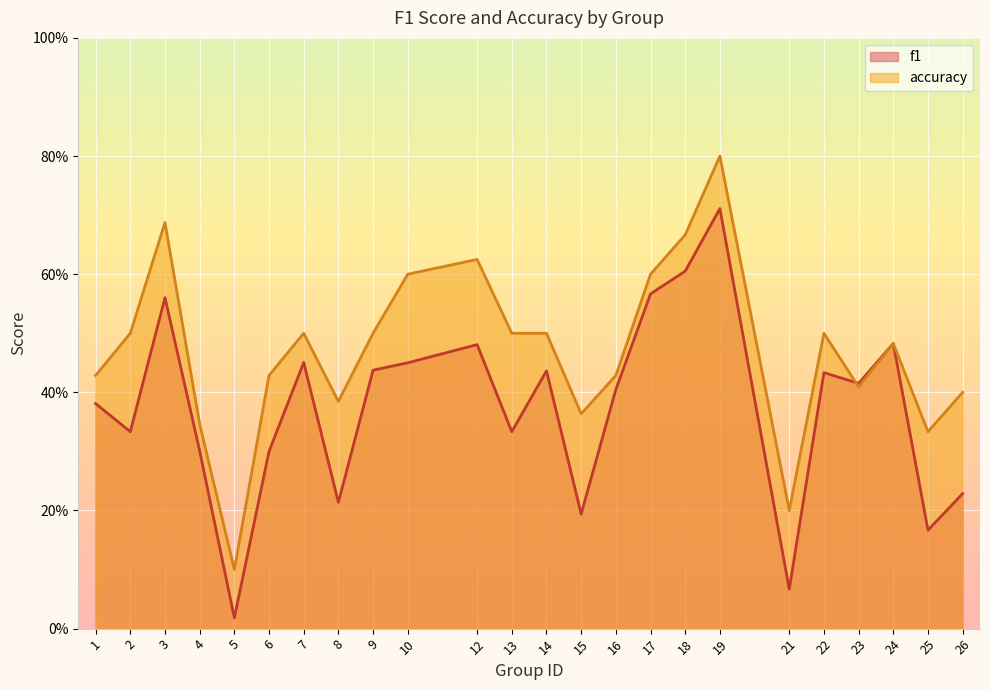

What is the value of the f1 point at the 18th from the left?

0.7